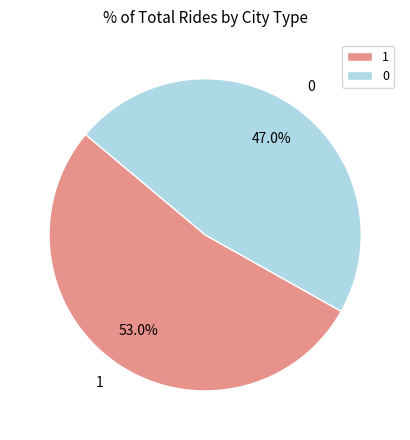

Is it true that 1 is 38% of the pie?

False